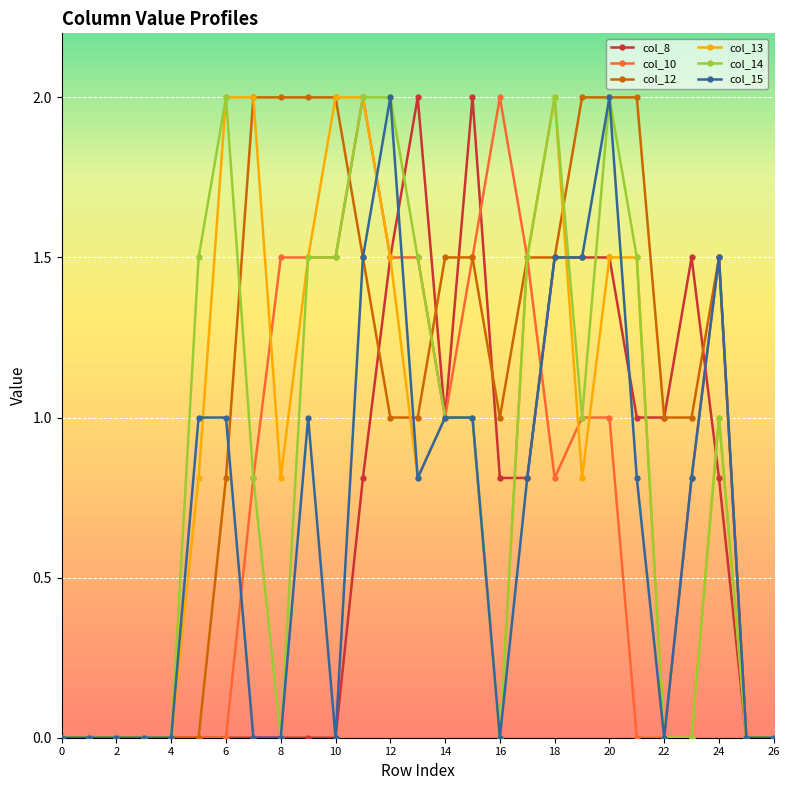

What is the sum of all col_8 values?

17.7